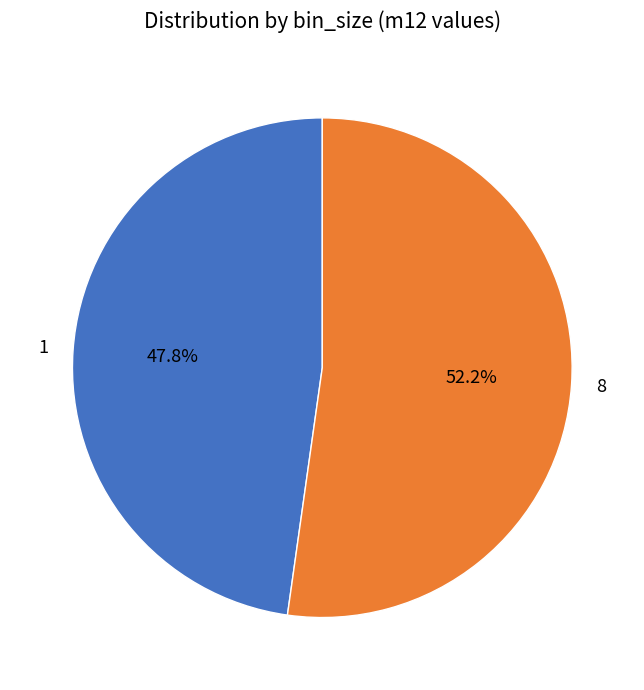

Which slice is the smallest?

1